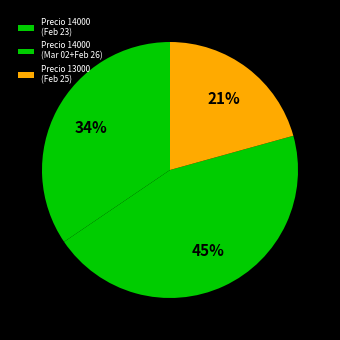

Count the number of slices in the pie.

3